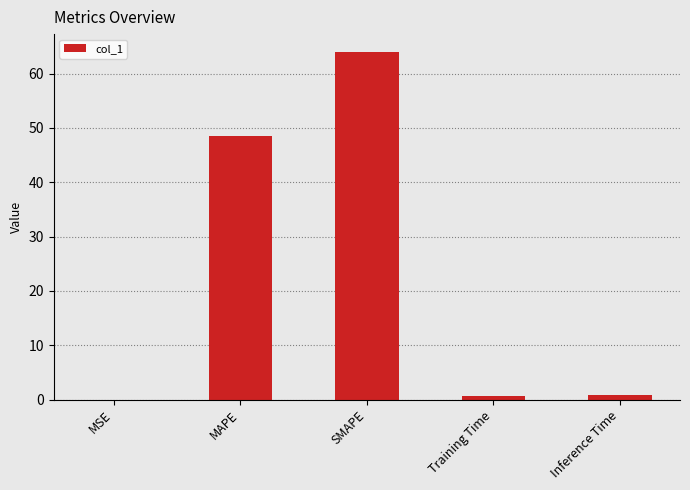

Which category has the highest value across all series?

SMAPE